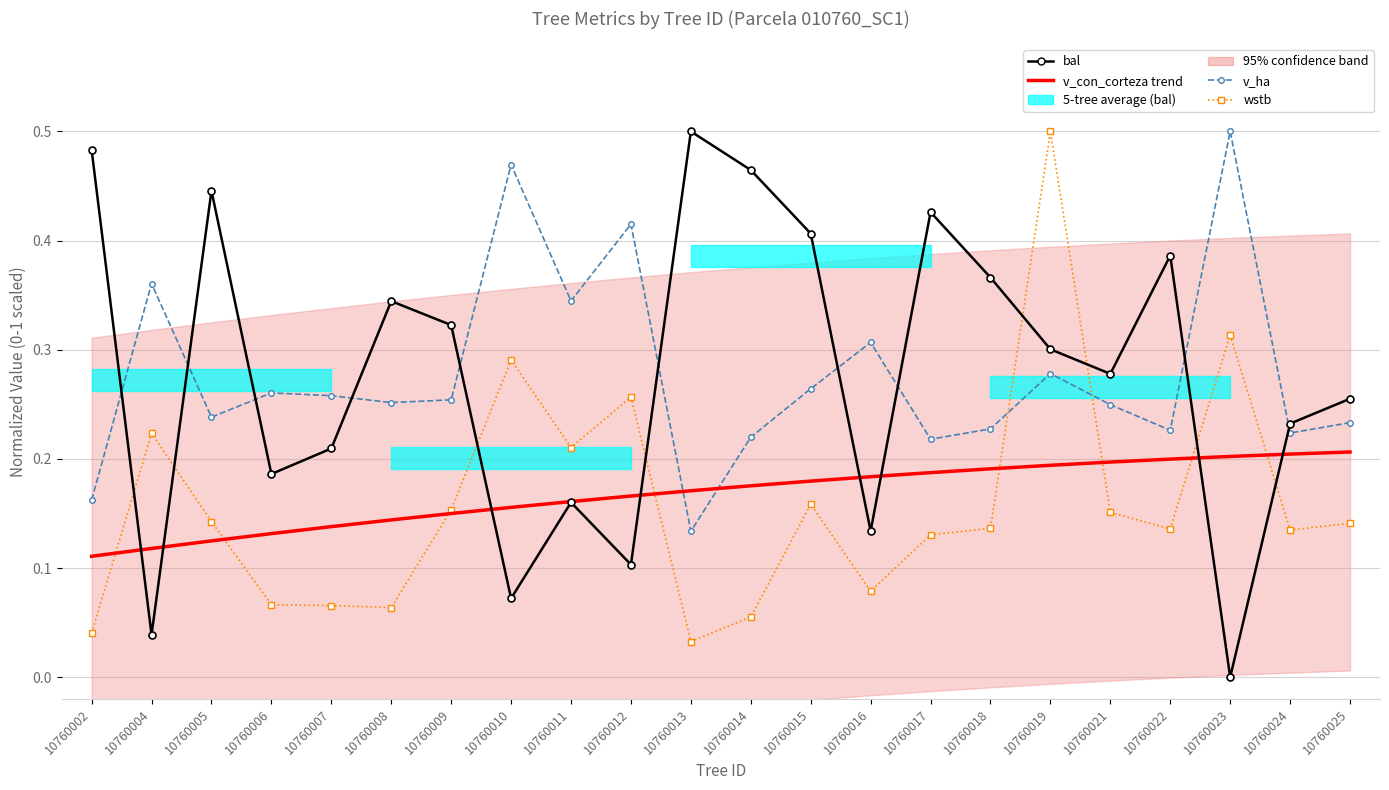

Where do v_ha (normalized) and wstb (normalized) first cross each other?

10760018 and 10760019